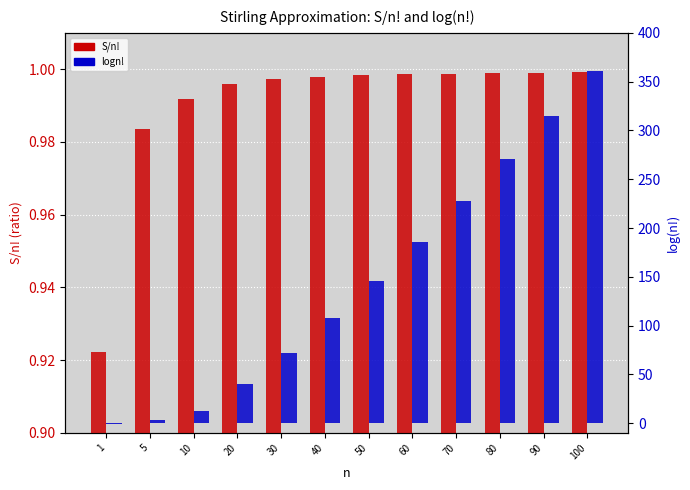

What is the value of the logn! bar at the 2nd from the left?

3.0